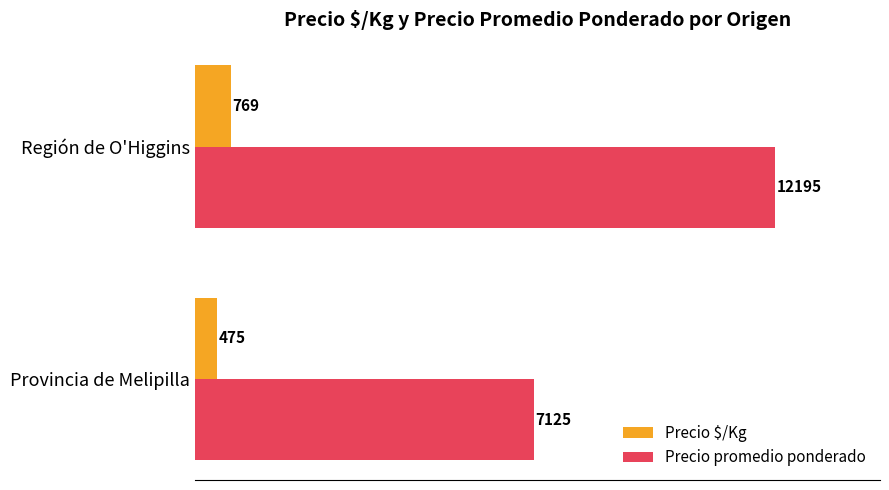

At which category does the chart reach its peak across all series?

Región de O'Higgins